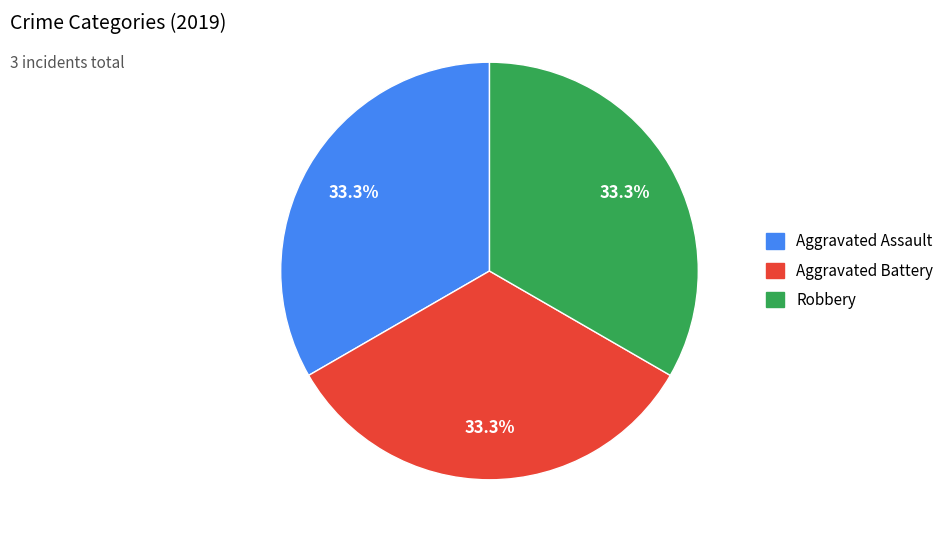

Is there any slice that represents more than half of the pie?

No